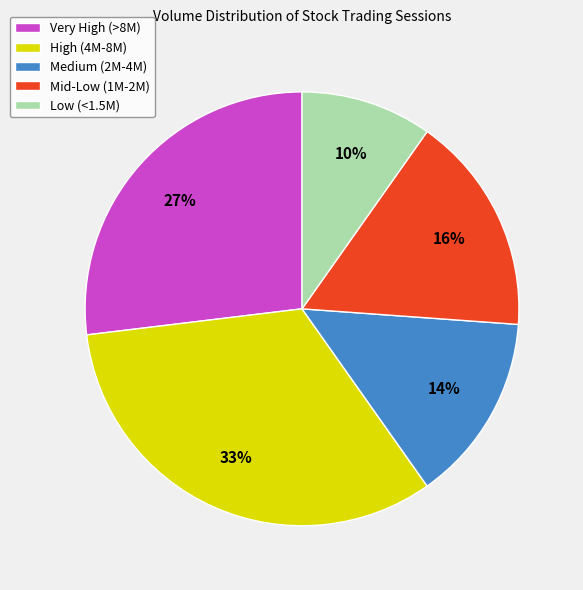

Rank the categories by value from lowest to highest.

Low (<1.5M), Medium (2M-4M), Mid-Low (1M-2M), Very High (>8M), High (4M-8M)